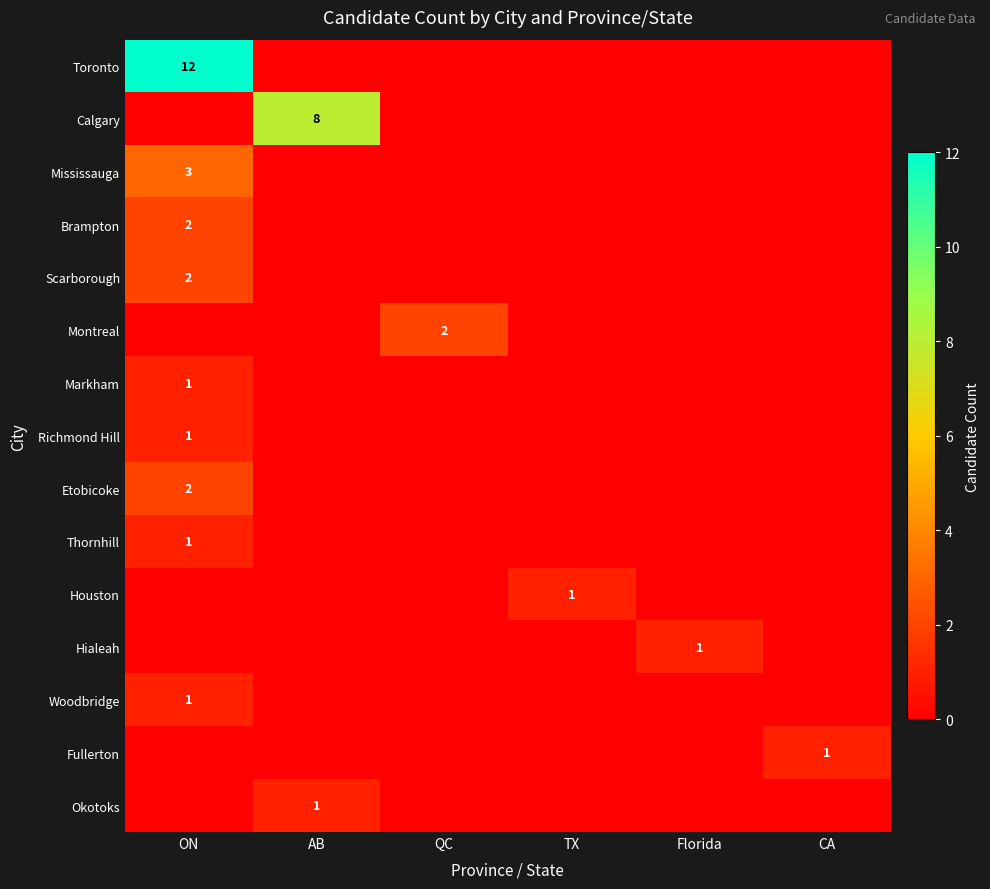

Between AB and Florida, which series saw the biggest shift?

Calgary